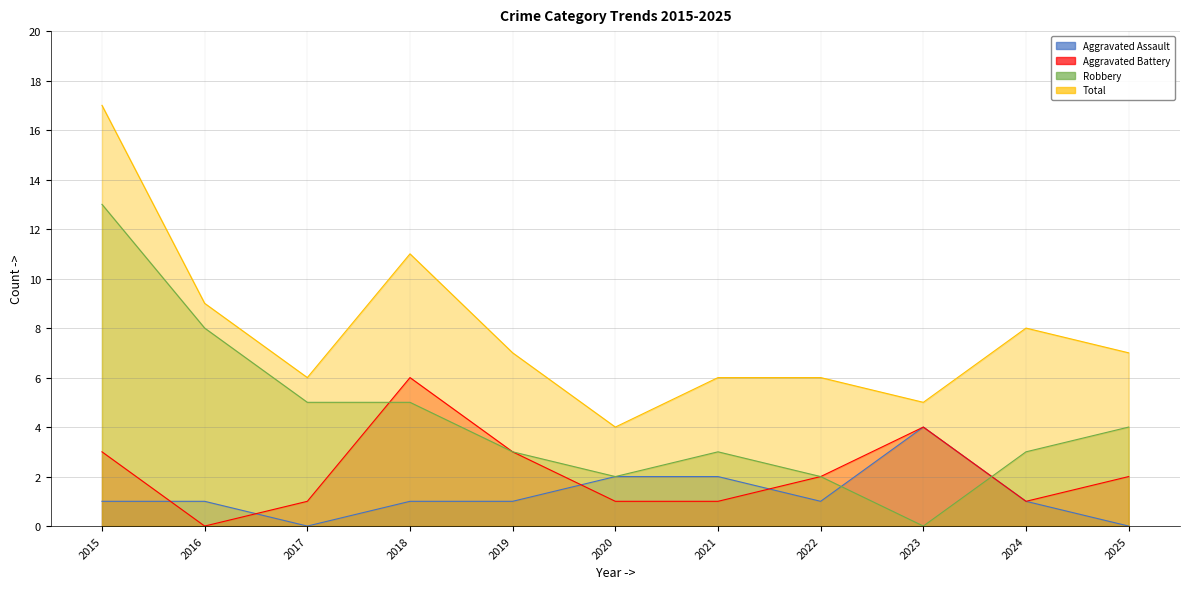

At which category does Total reach its first local valley?

2017